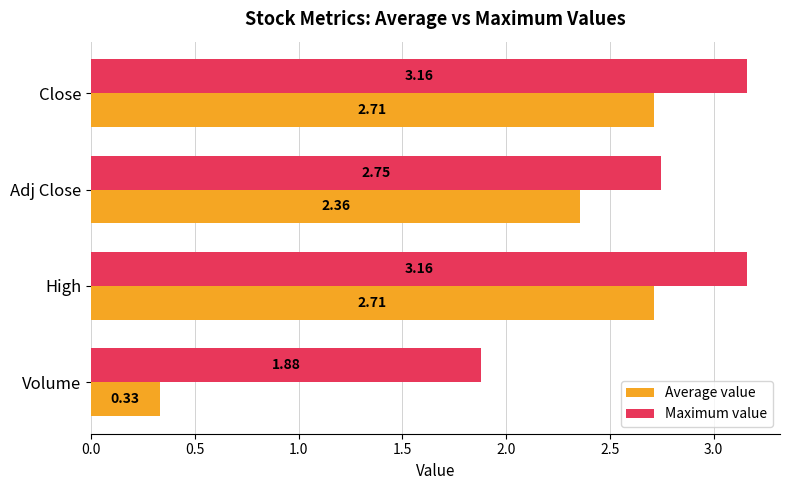

What is the difference between the maximum and second lowest values in the Maximum value series?

0.4